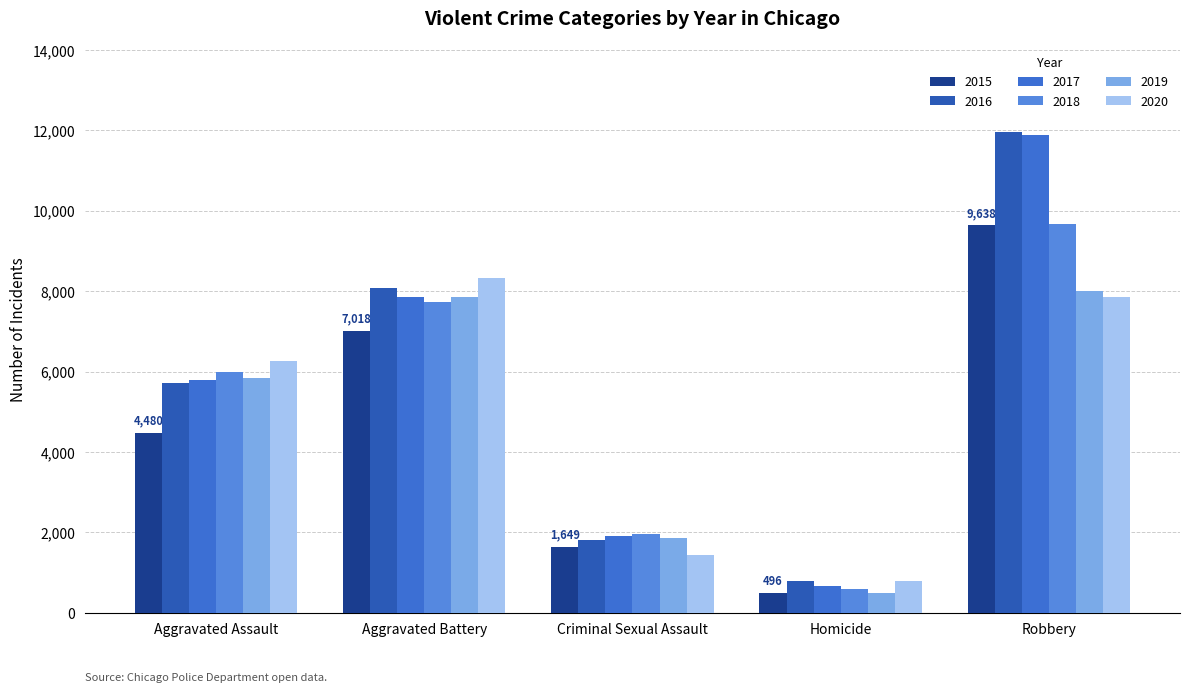

Is the value of 2019 at Aggravated Battery greater than the value of 2015 at Robbery?

No